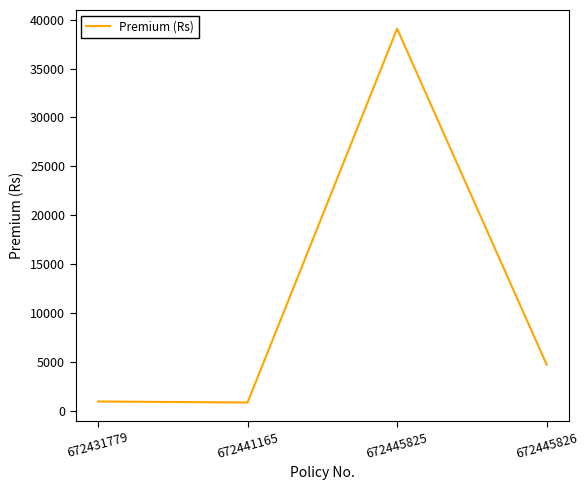

Where is the data nearest to the value 19969?

672445826